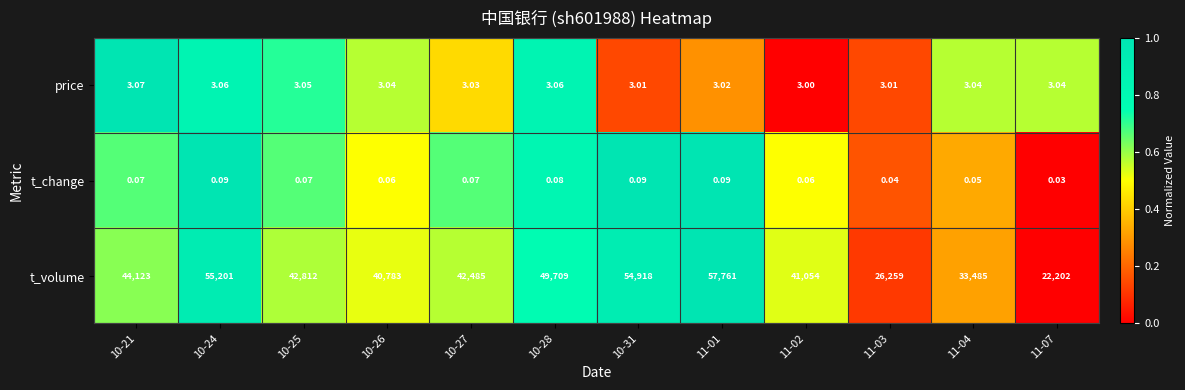

Which series changed the most between 10-31 and 11-03?

t_volume